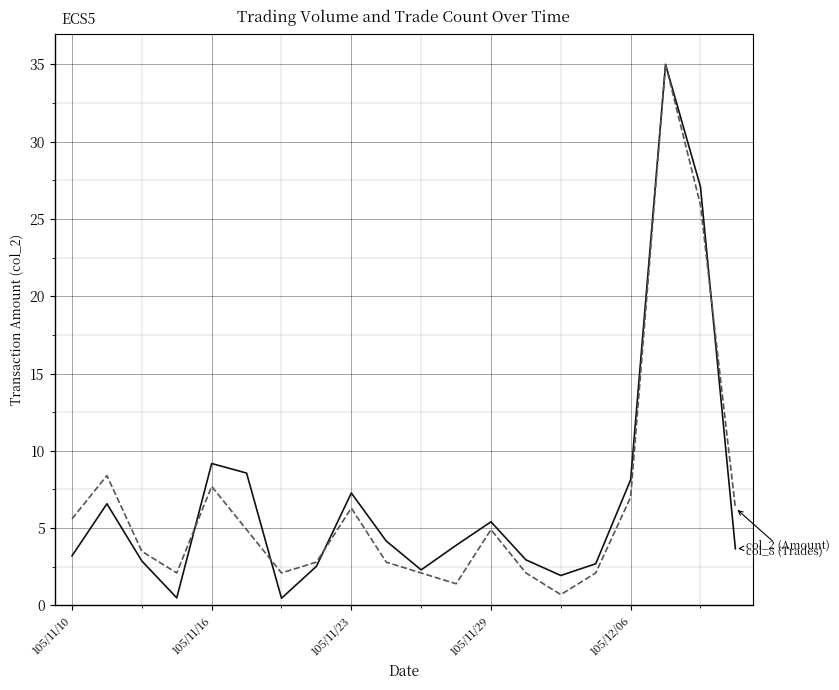

Reading left to right, list all the values displayed in this chart.

col_2 (Amount): 3.2	6.6	2.9	0.5	9.2	8.6	0.5	2.5	7.3	4.2	2.3	3.9	5.4	2.9	1.9	2.7	8.1	35.0	27.1	3.7
col_8 (Trades): 5.6	8.4	3.5	2.1	7.7	4.9	2.1	2.8	6.3	2.8	2.1	1.4	4.9	2.1	0.7	2.1	7.0	35.0	25.9	6.3